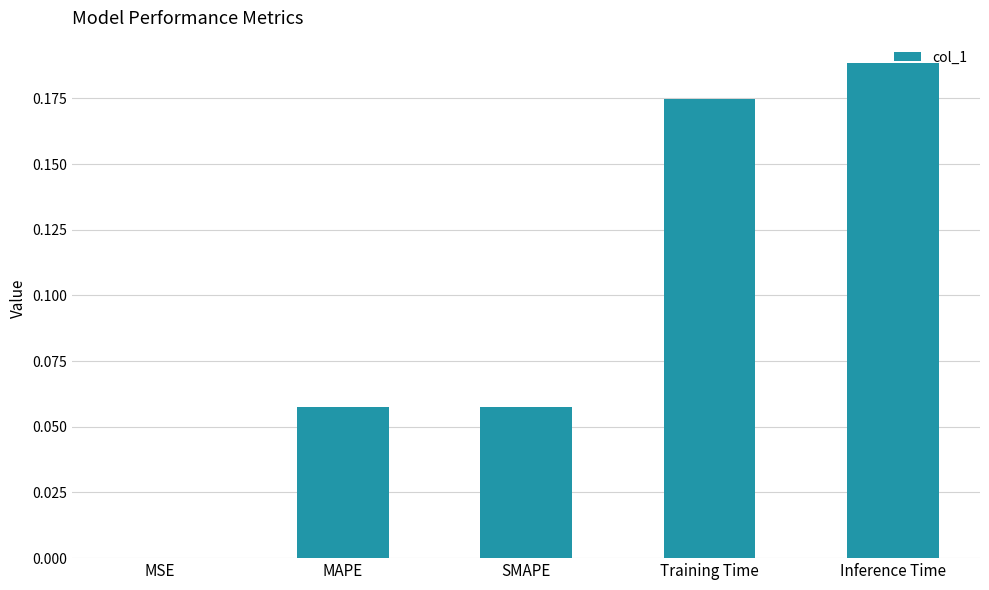

What is the sum of all values?

0.5